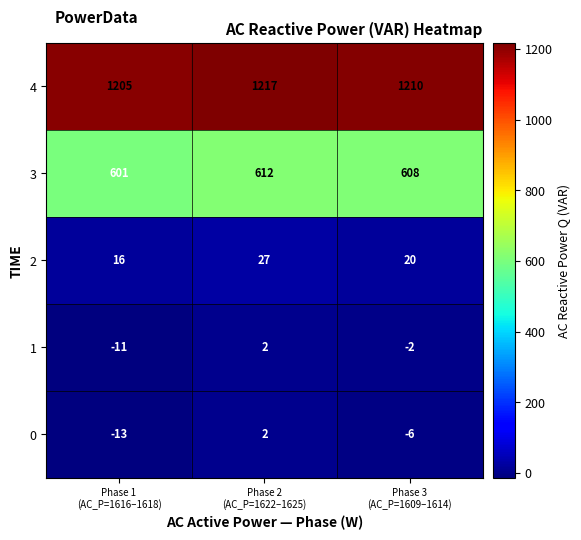

Count the 1 values in the range -11 to 2.

3